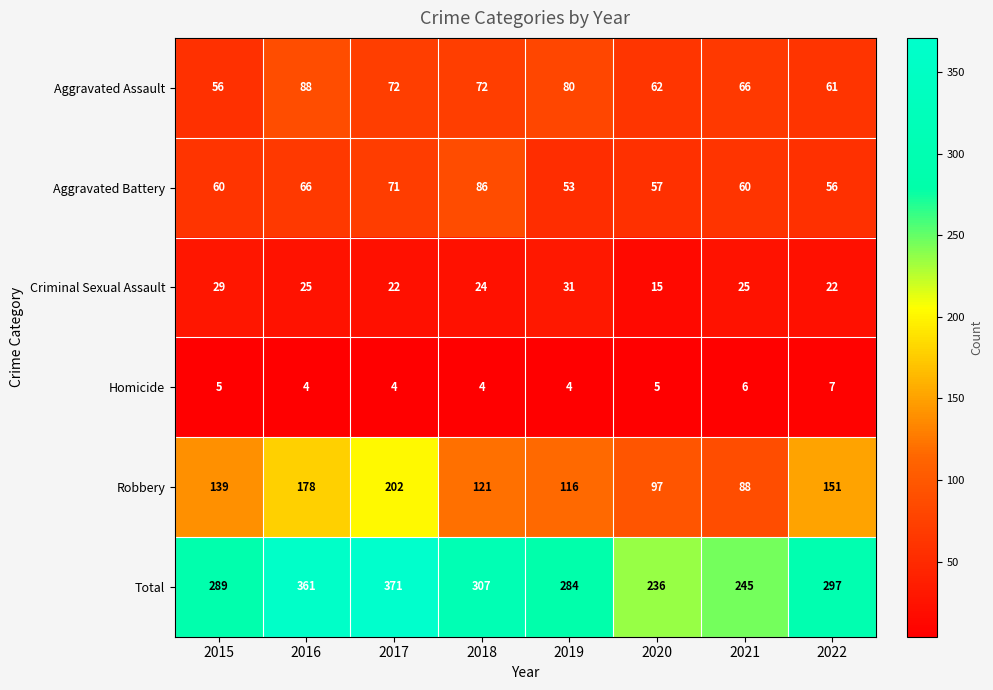

The Robbery series shows 151 at 2022. True or false?

True